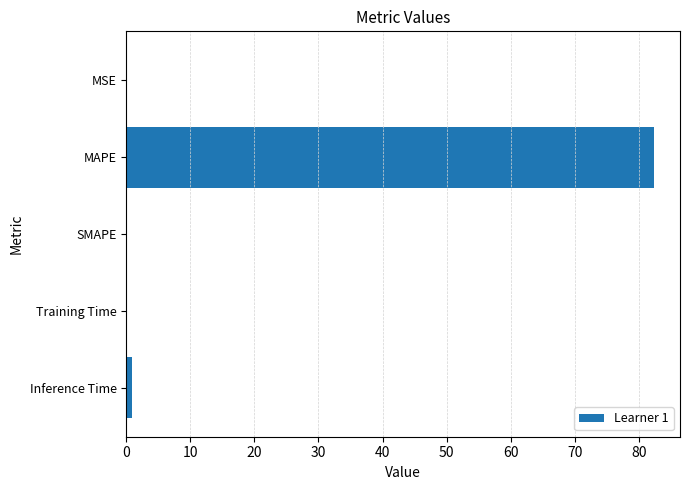

What is the maximum value shown in the chart?

82.3